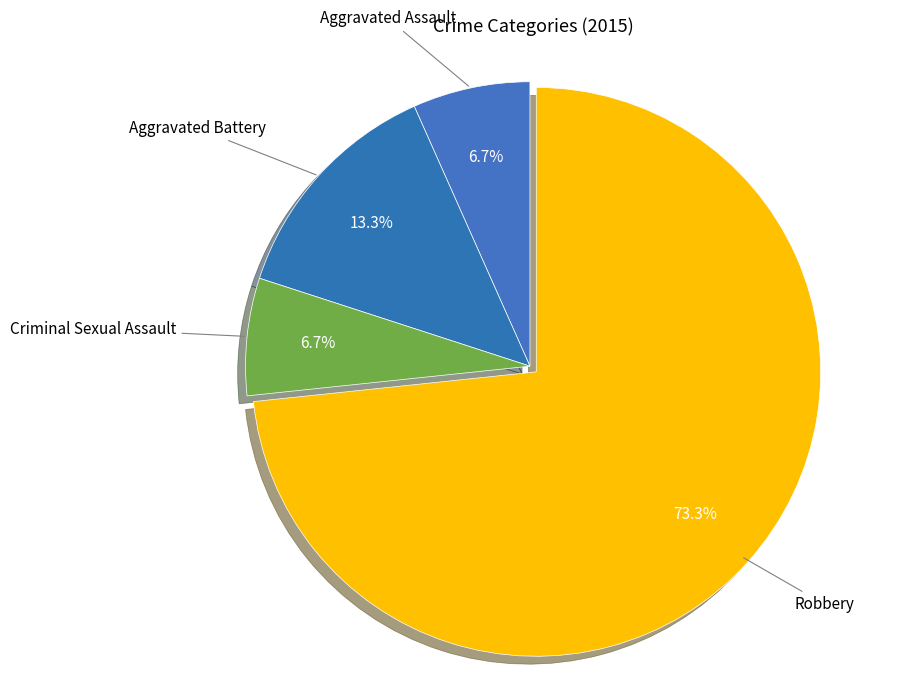

To the nearest percent, what portion does Criminal Sexual Assault represent?

7%